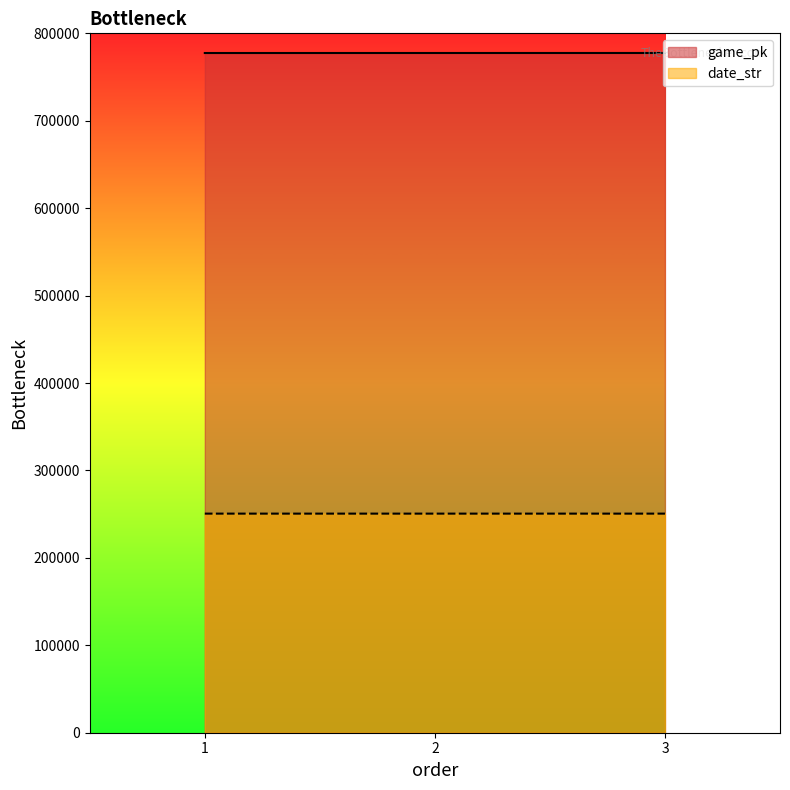

What is the total value across all series at 3?

1028140